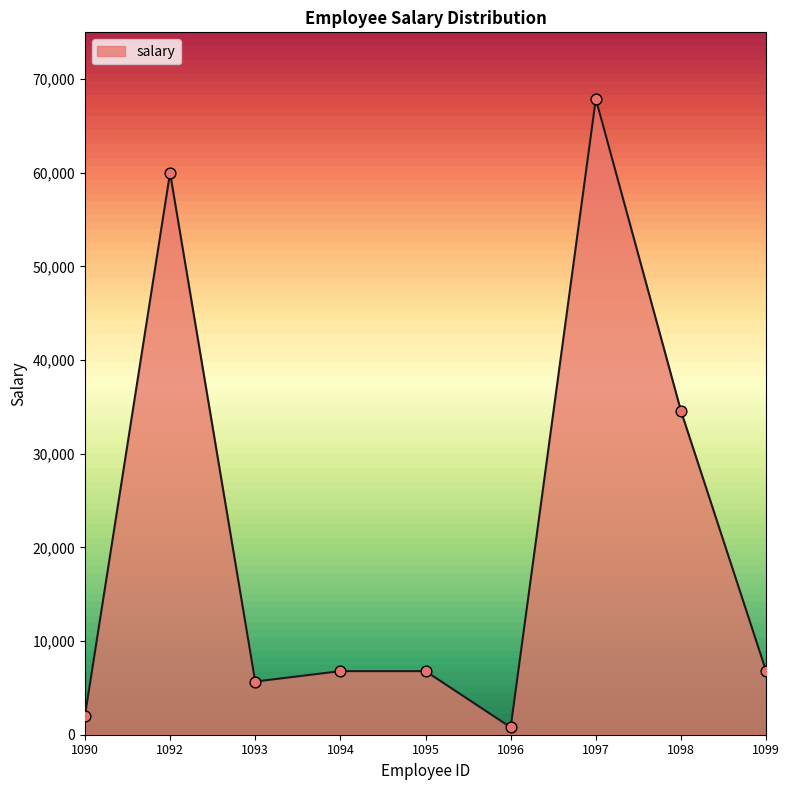

What is the ratio of the value at 1097 to the value at 1094?

10.0